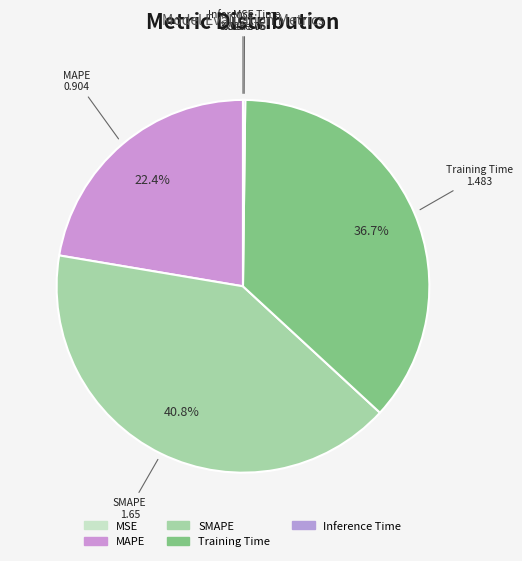

What is the largest slice in the pie chart?

SMAPE